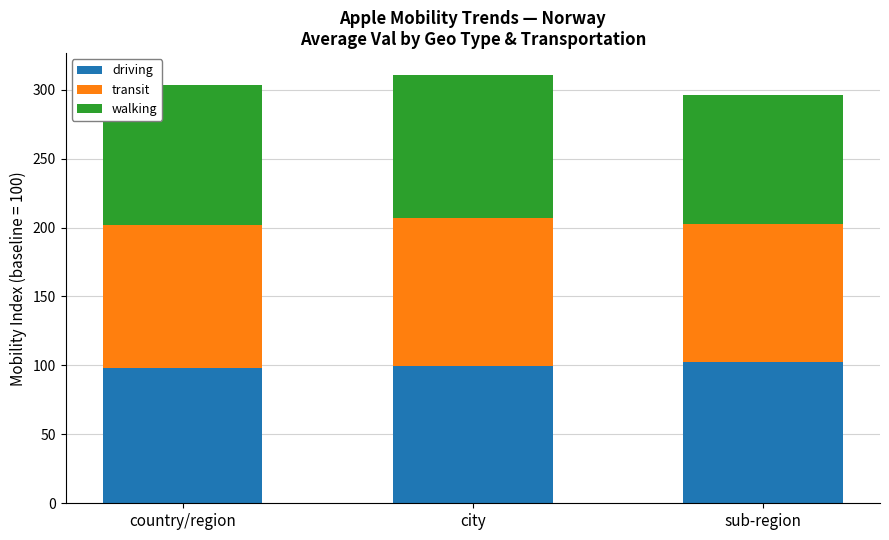

What is the total value across all series at sub-region?

295.9